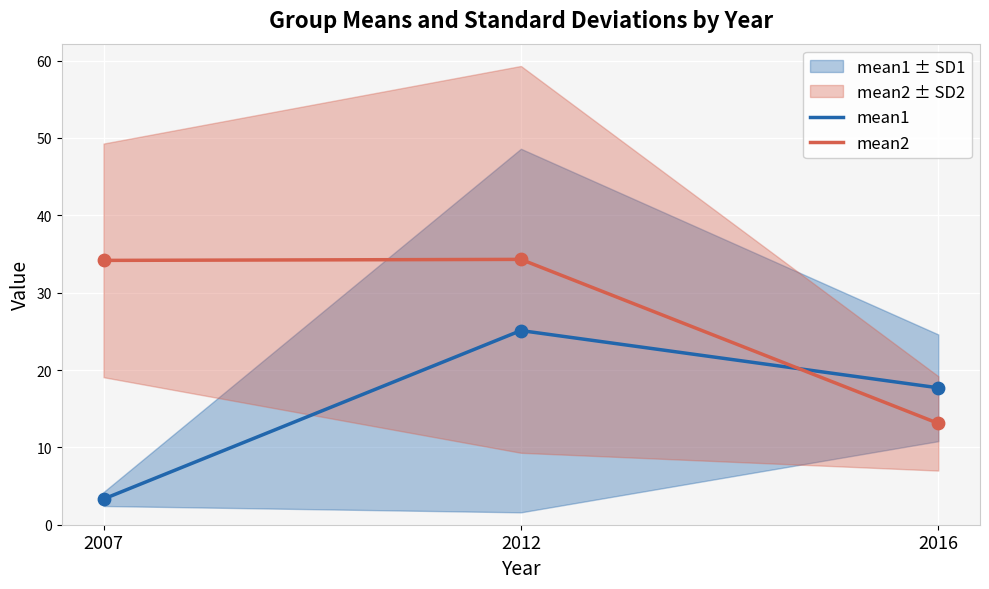

Which series has the largest total across all categories?

mean2